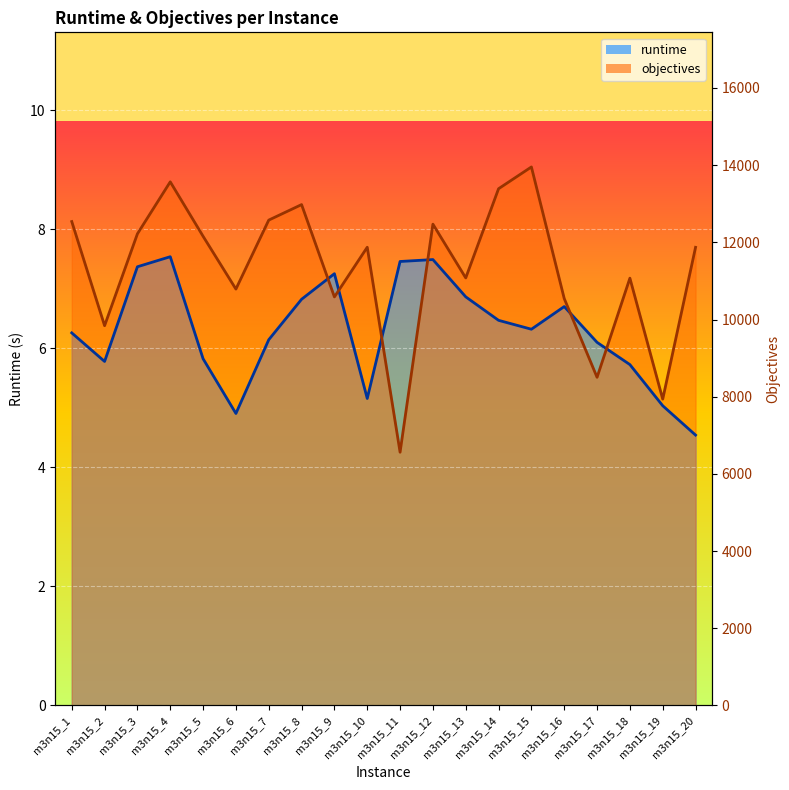

How many times do objectives and runtime cross each other?

6